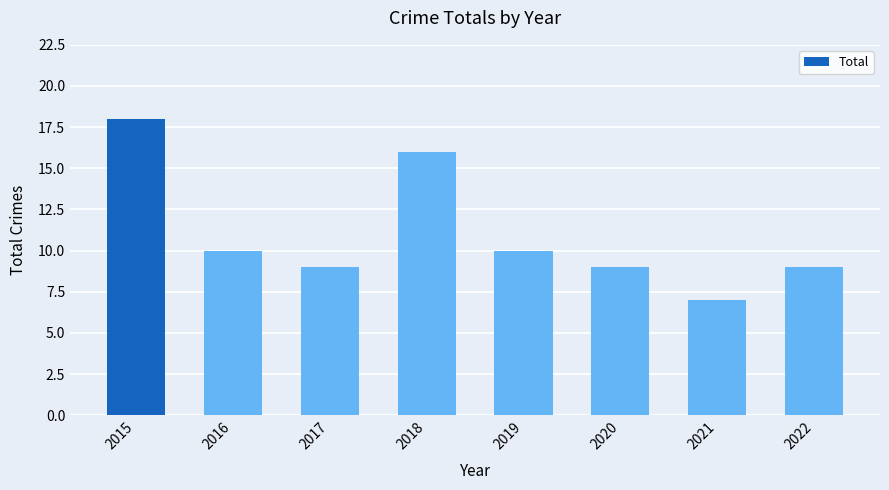

Read the value at 2019.

10